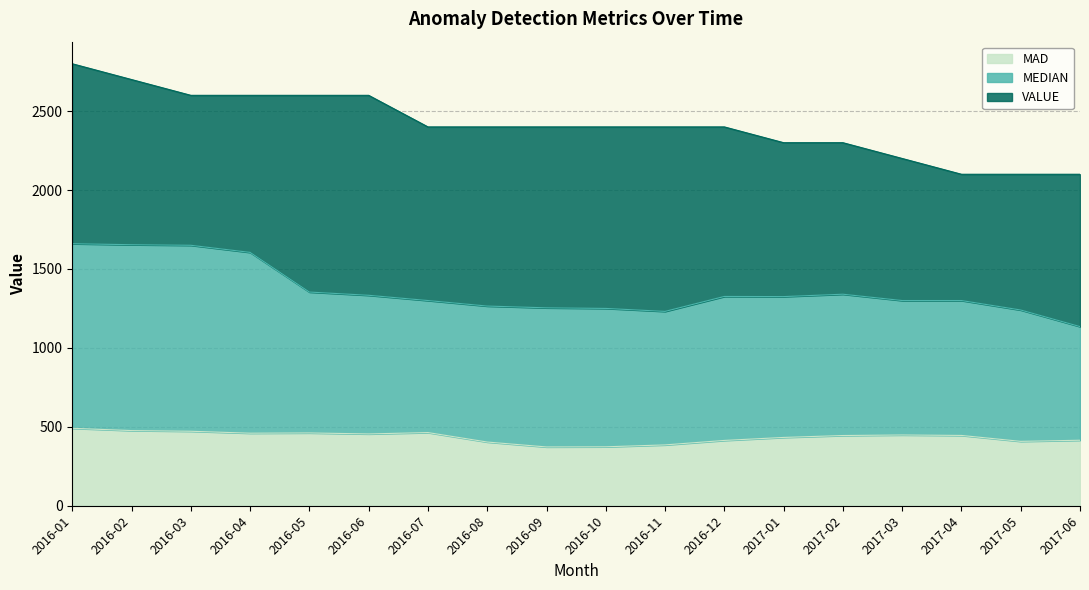

What is the sum of the MEDIAN values at 2017-03 and 2016-03?

2950.0